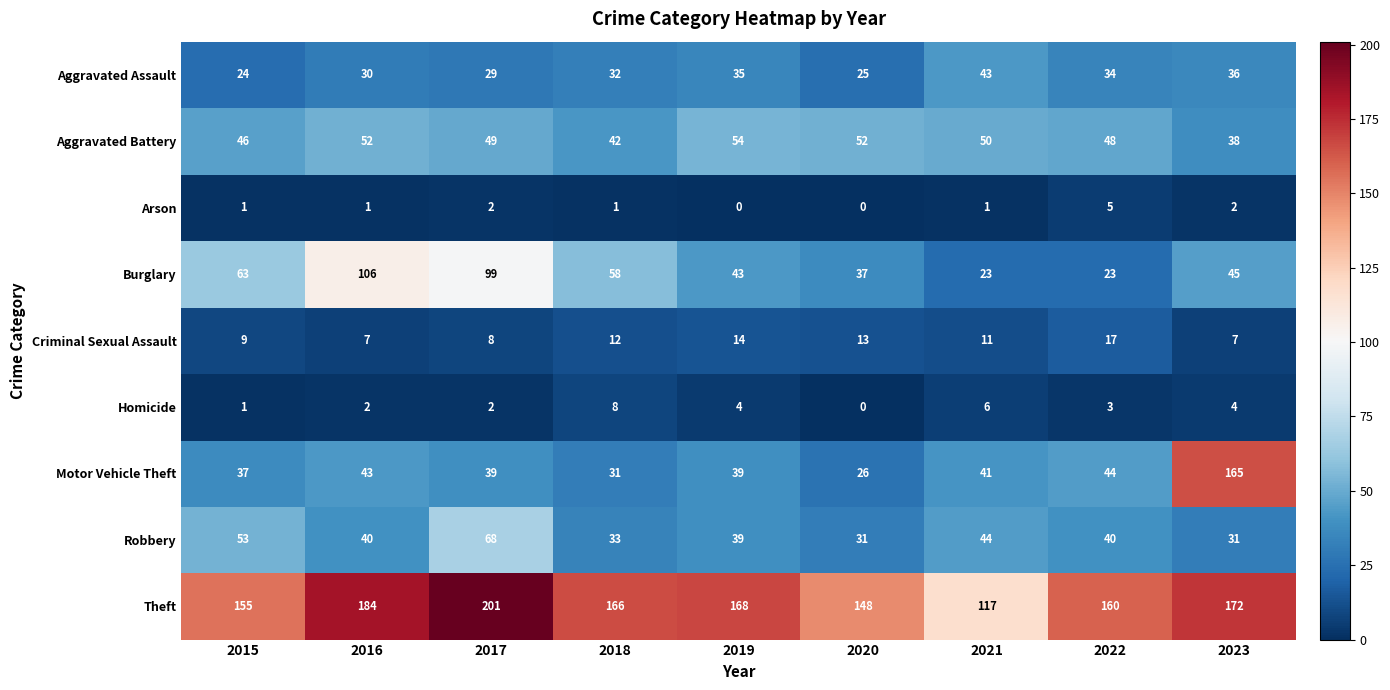

What is the minimum value for Criminal Sexual Assault?

7